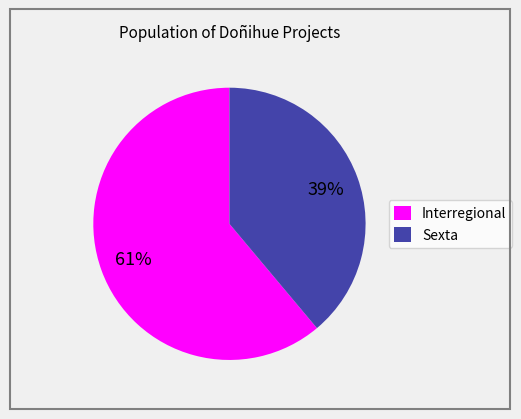

Approximately how many times larger is the value at Interregional compared to Sexta?

1.6